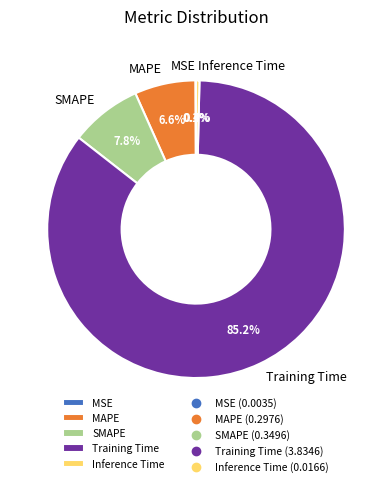

Which category has the biggest portion of the pie?

Training Time